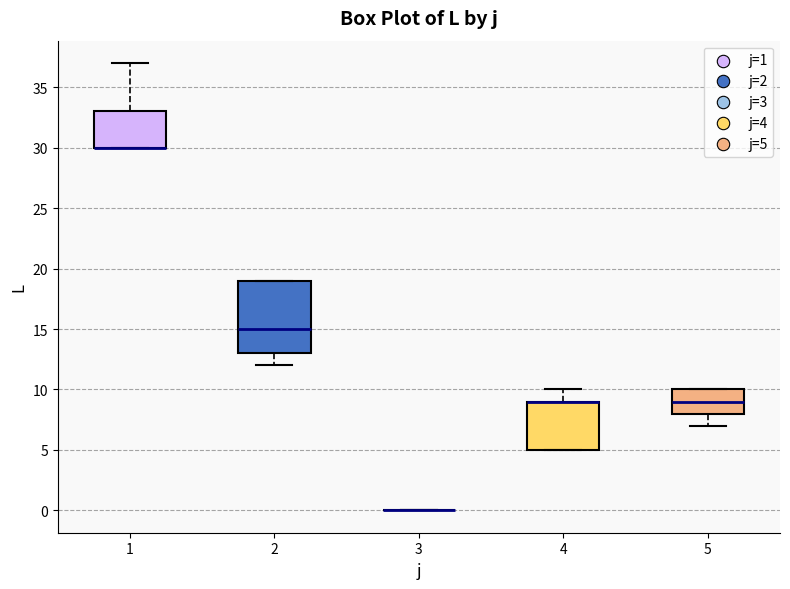

Where is the lower edge of the box at x = 4 on the y-axis? The values are not printed on the chart, so give them approximately, as read against the axis.

5